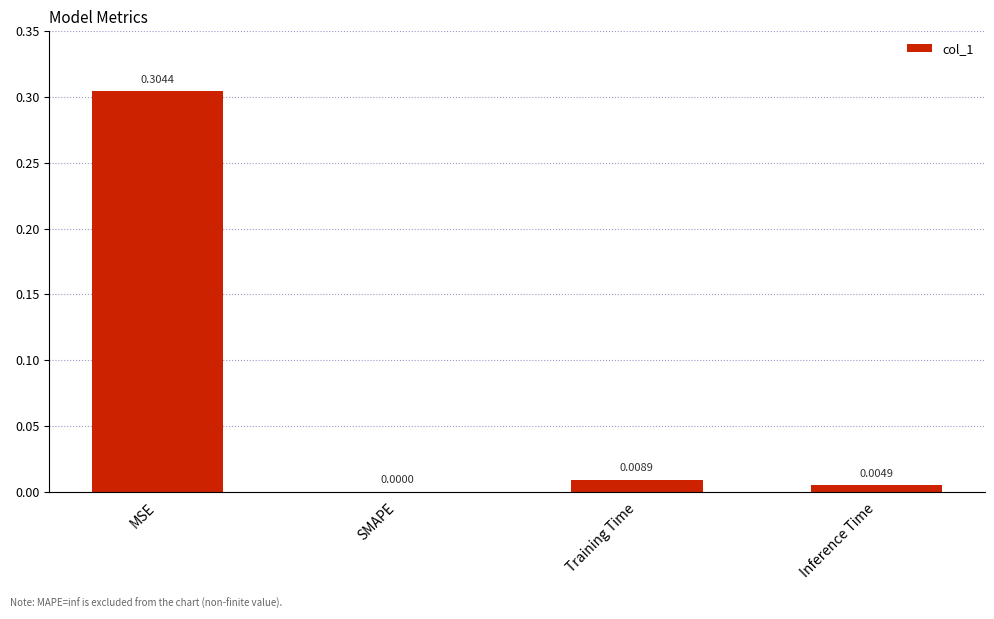

Which has a higher value, SMAPE or Training Time?

Training Time